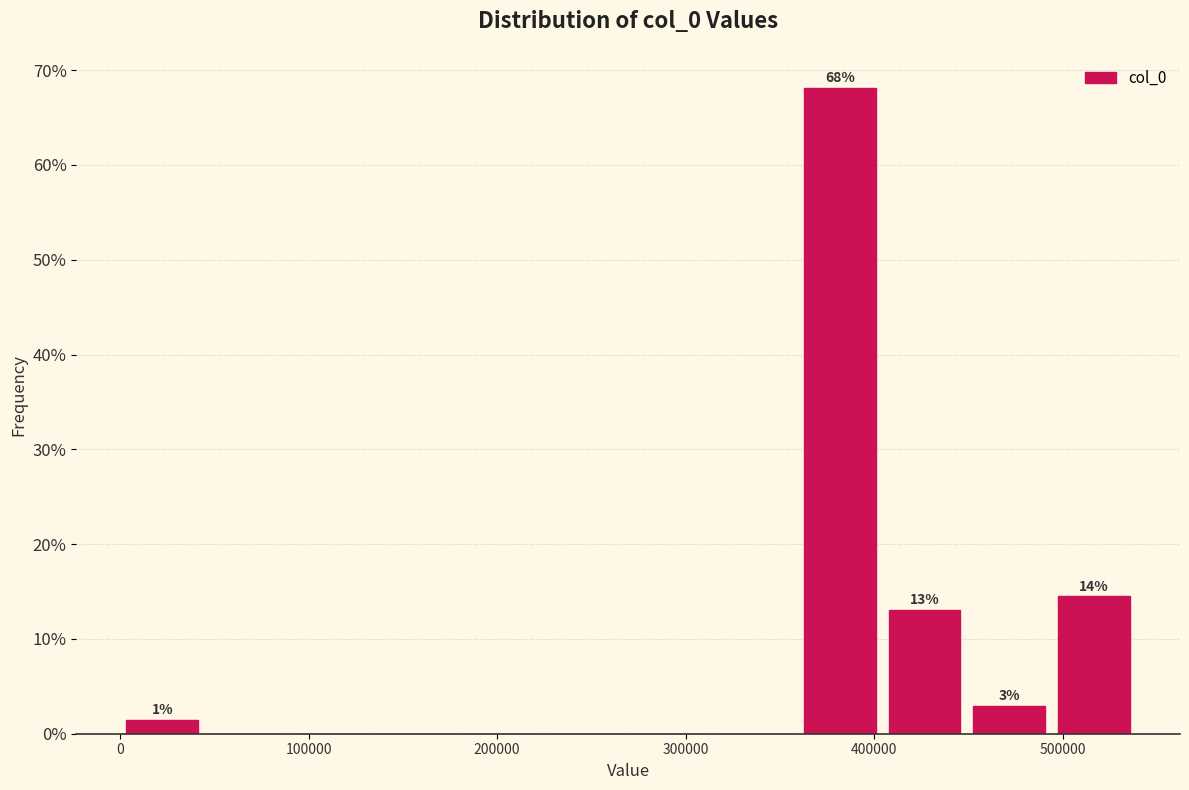

Over which range of the x-axis is the bar tallest?

360000 to 400000